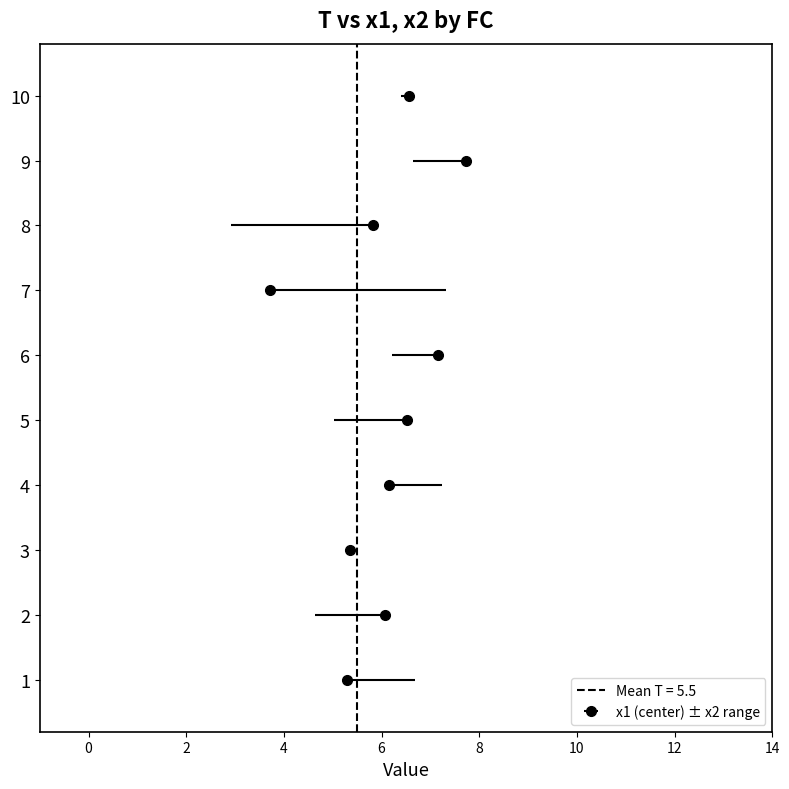

Does the chart contain any negative values?

No